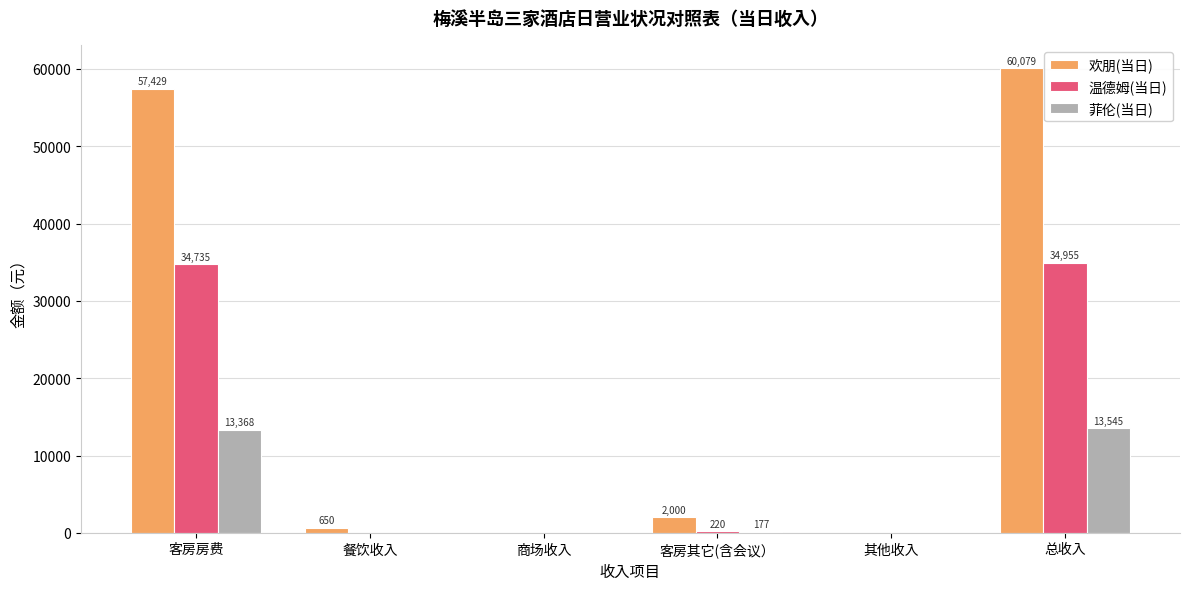

Which series has the largest total across all categories?

欢朋(当日)